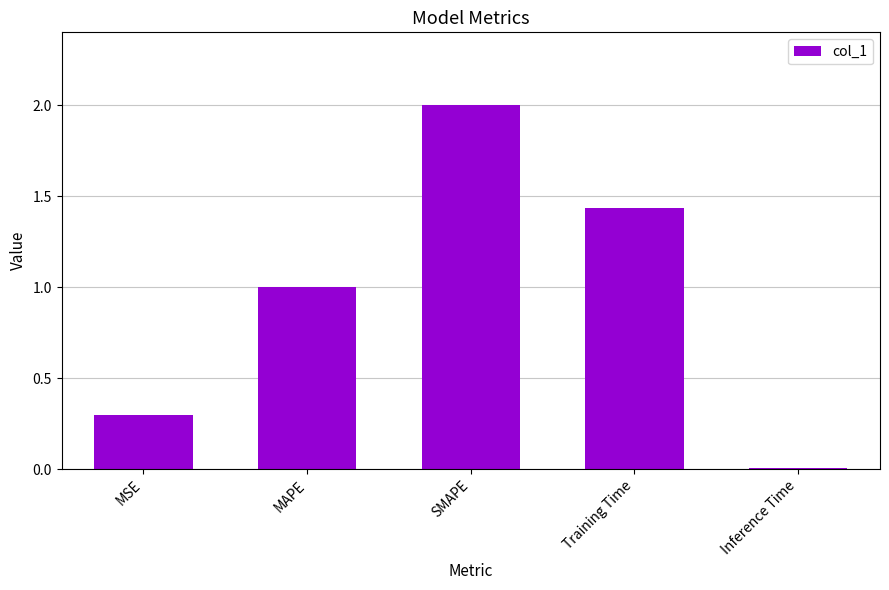

What is the label of the 4th bar from the left?

Training Time